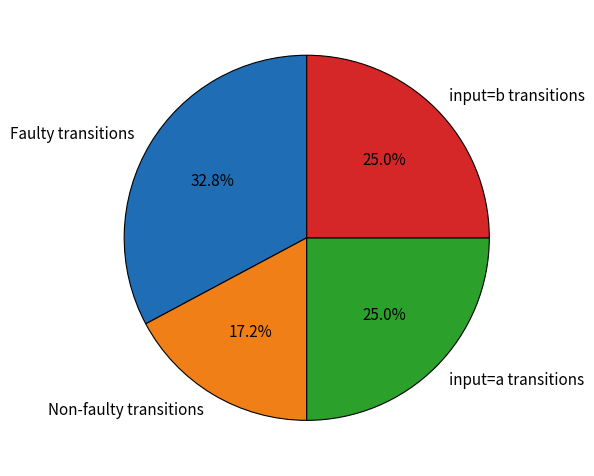

Does Faulty transitions account for over 50% of the chart?

No